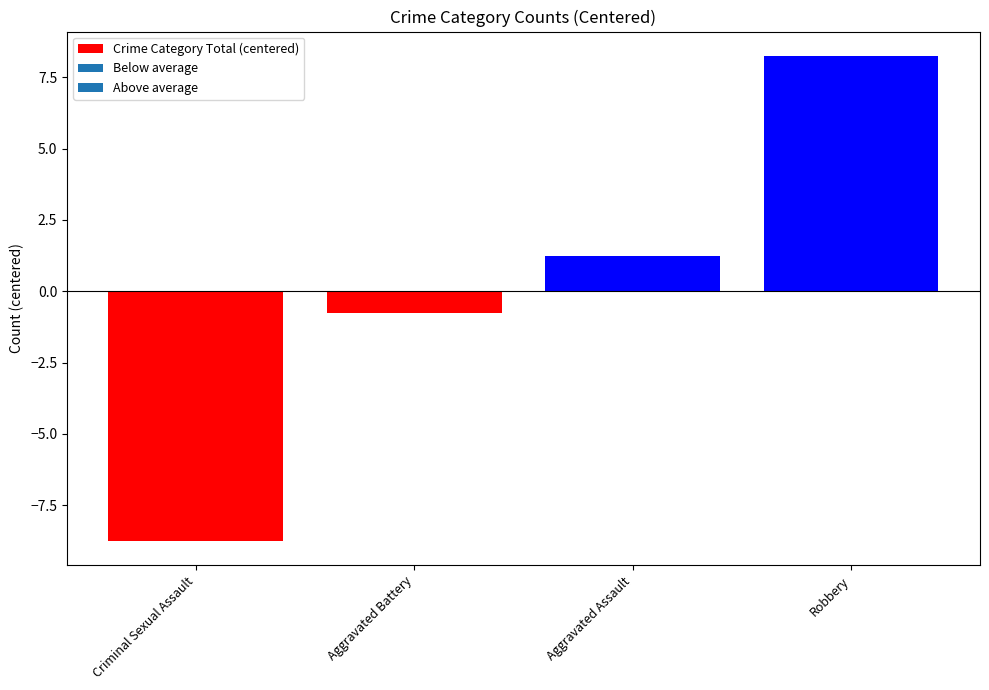

List the labels in order of value, largest first.

Robbery, Aggravated Assault, Aggravated Battery, Criminal Sexual Assault